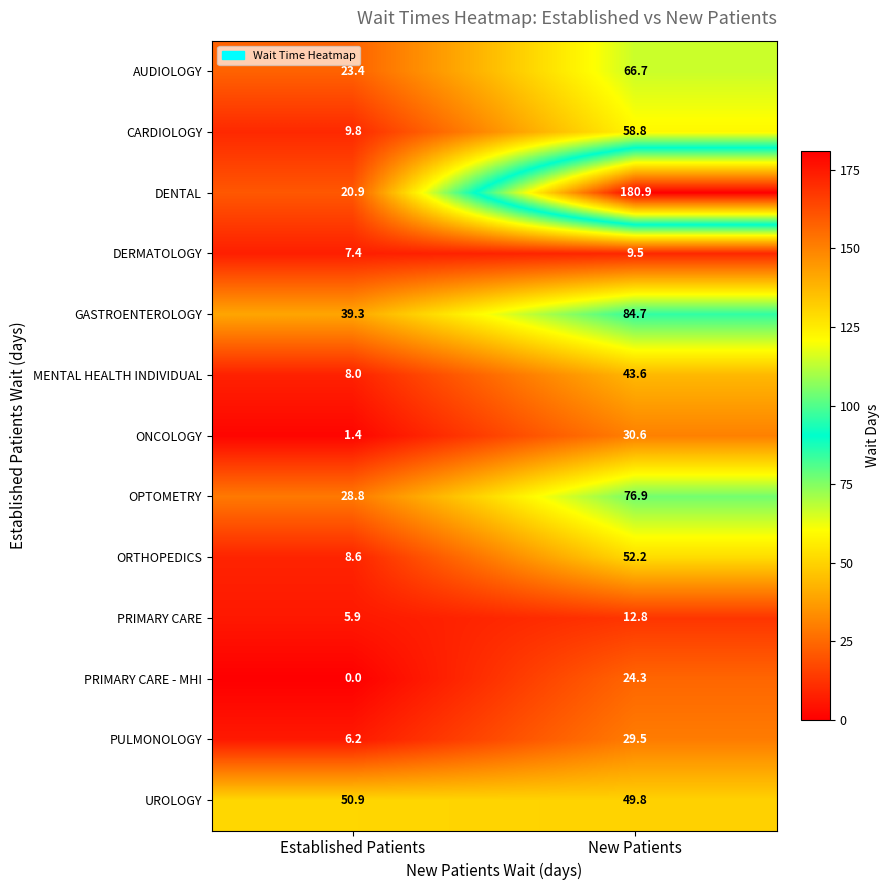

What is the greatest value displayed?

180.9